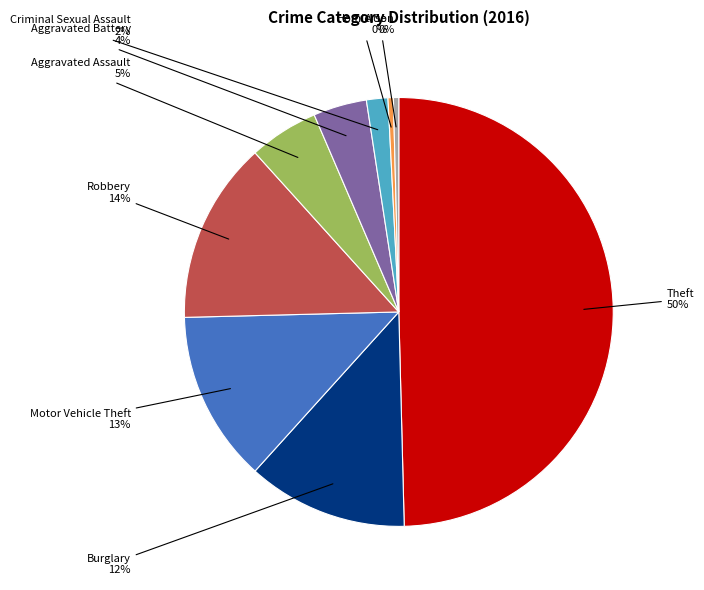

What is the ratio of the value at Aggravated Battery to the value at Homicide?

10.0